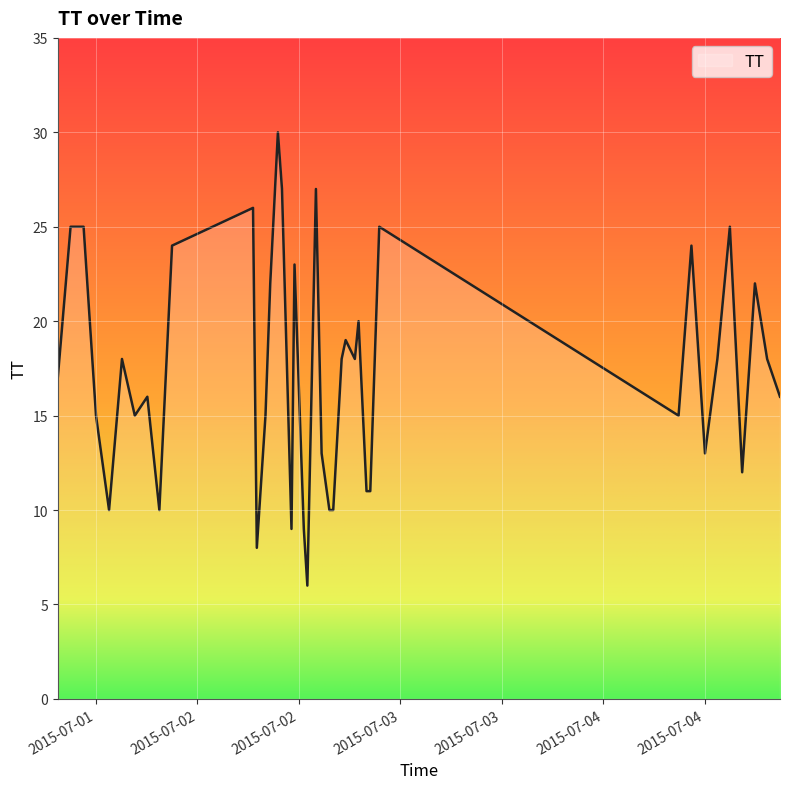

How many values are below 18?

20